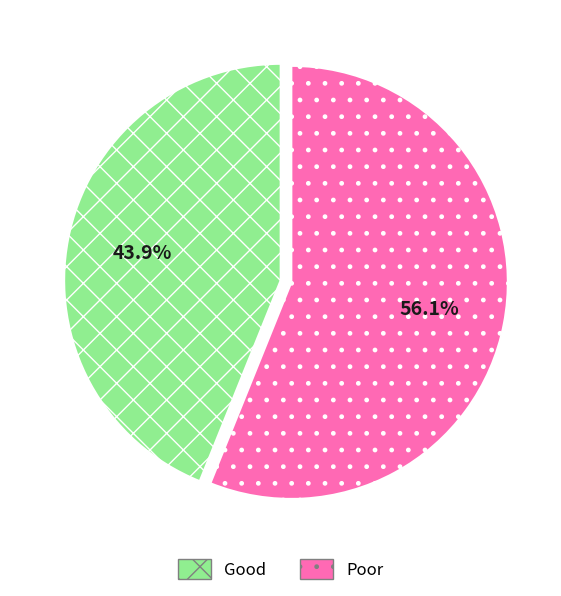

What is the largest slice in the pie chart?

Poor